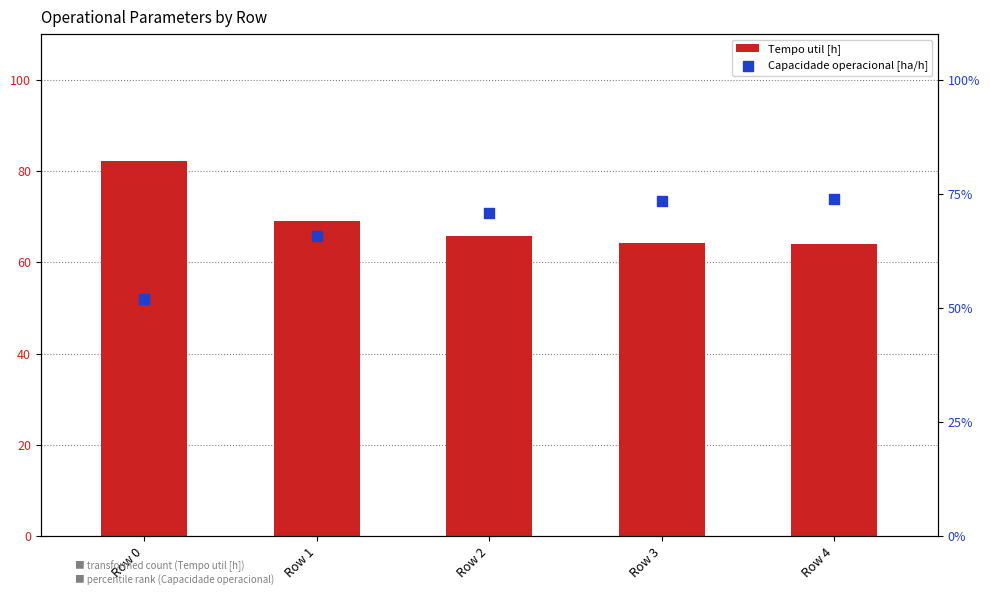

At which category is the sum across all series the highest?

Row 4